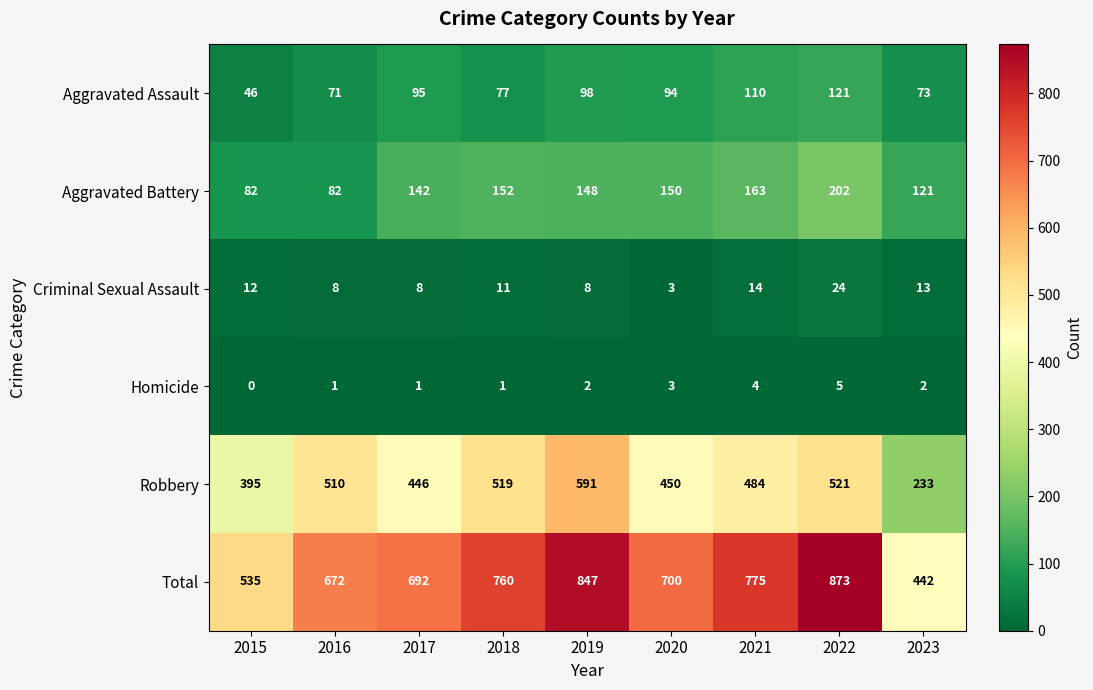

Rank the series at 2018 from lowest to highest value.

Homicide, Criminal Sexual Assault, Aggravated Assault, Aggravated Battery, Robbery, Total